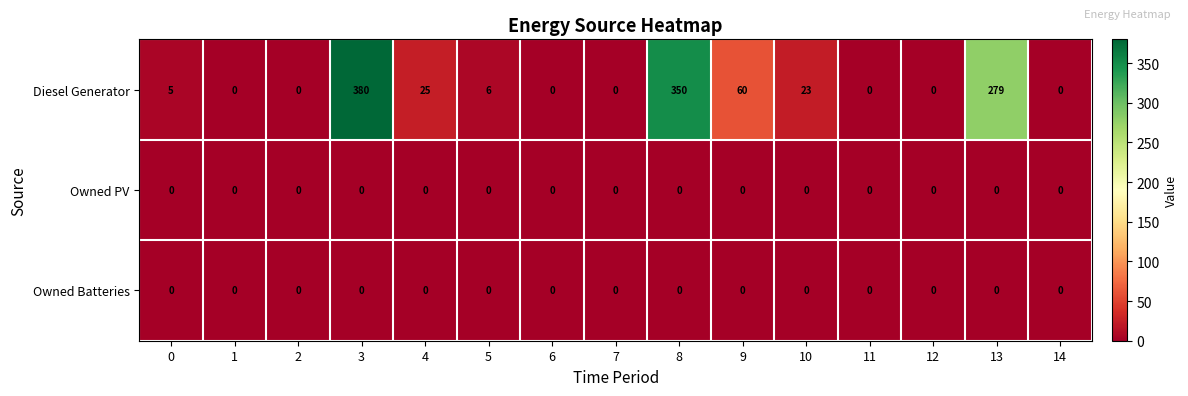

Which label corresponds to the largest value in the chart?

3